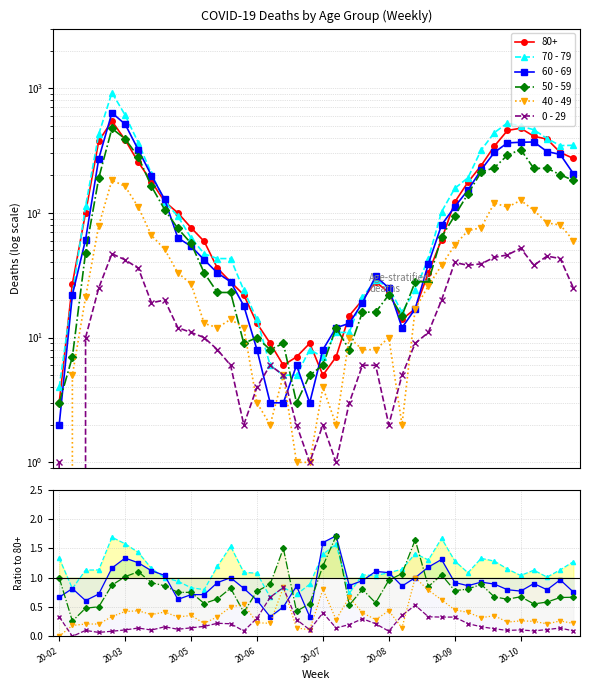

Between 8 and 32, which series saw the biggest shift?

70 - 79